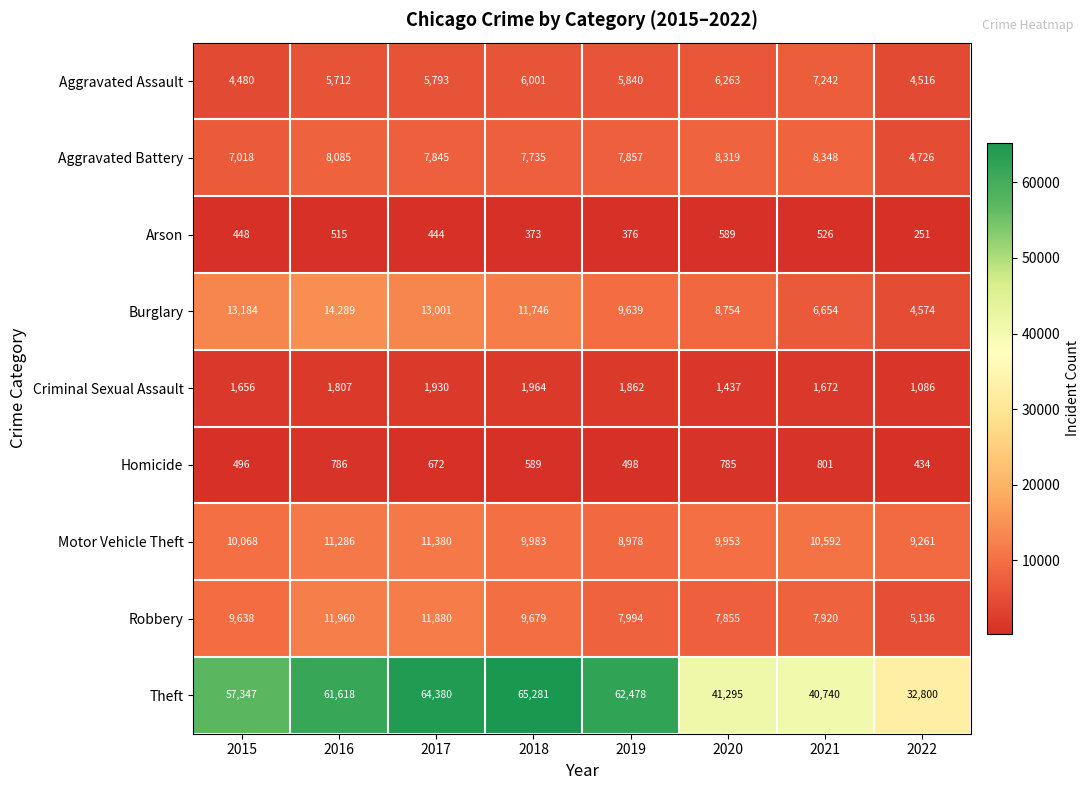

At 2015, list the series in order from smallest to largest.

Arson, Homicide, Criminal Sexual Assault, Aggravated Assault, Aggravated Battery, Robbery, Motor Vehicle Theft, Burglary, Theft